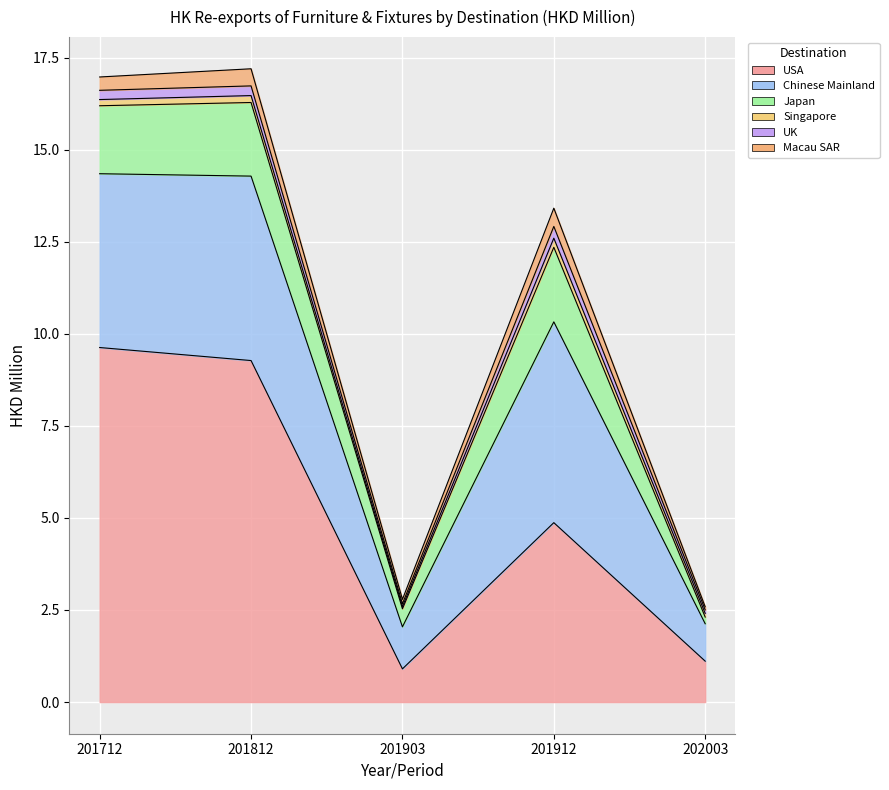

How many series are shown in this chart?

6